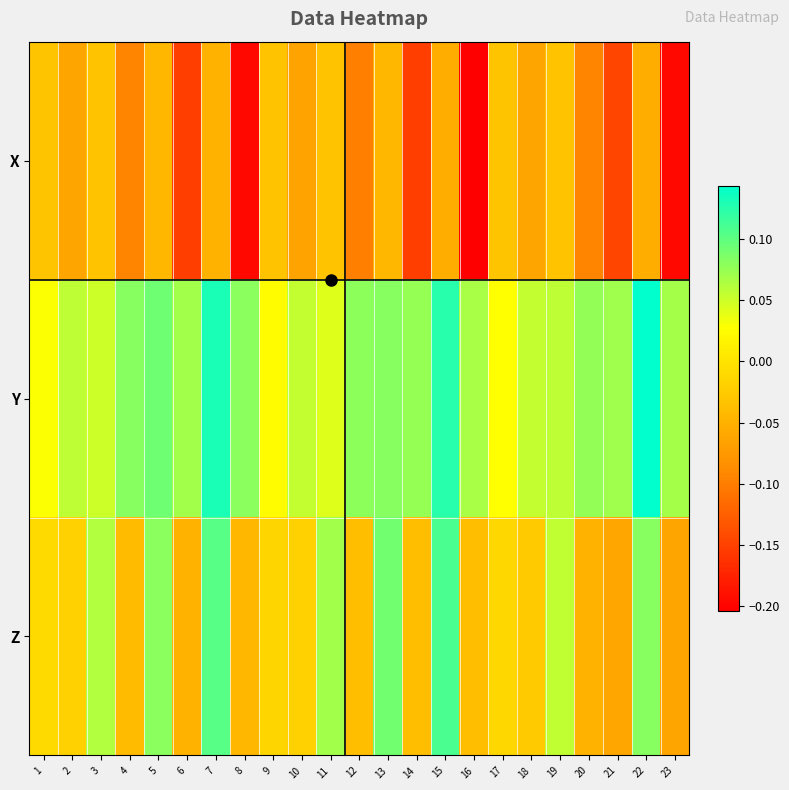

What is the total value across all series at 8?

-0.2